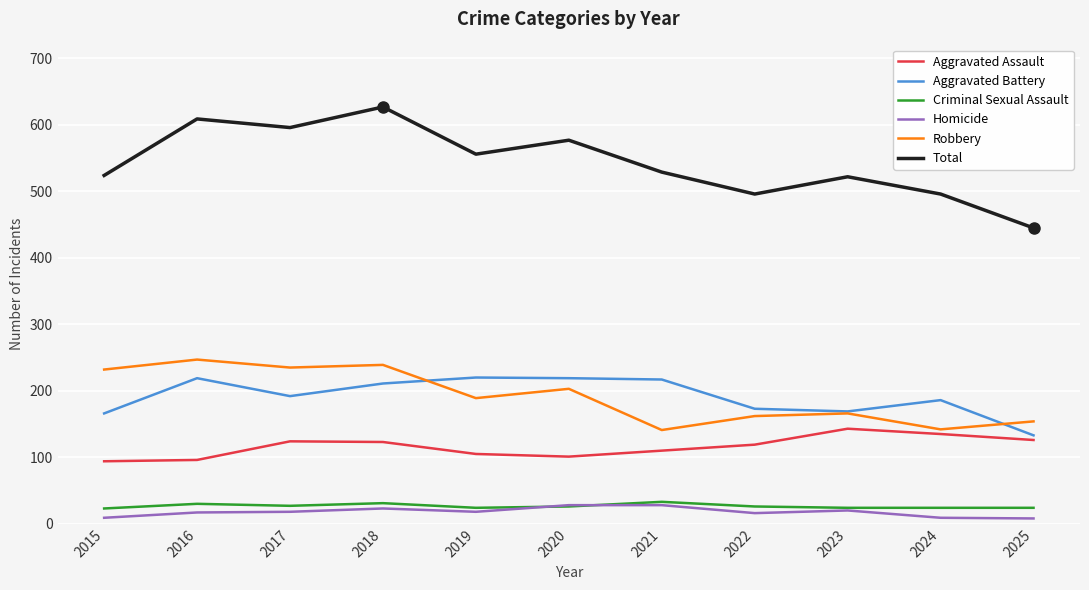

At which category is the sum across all series the highest?

2018